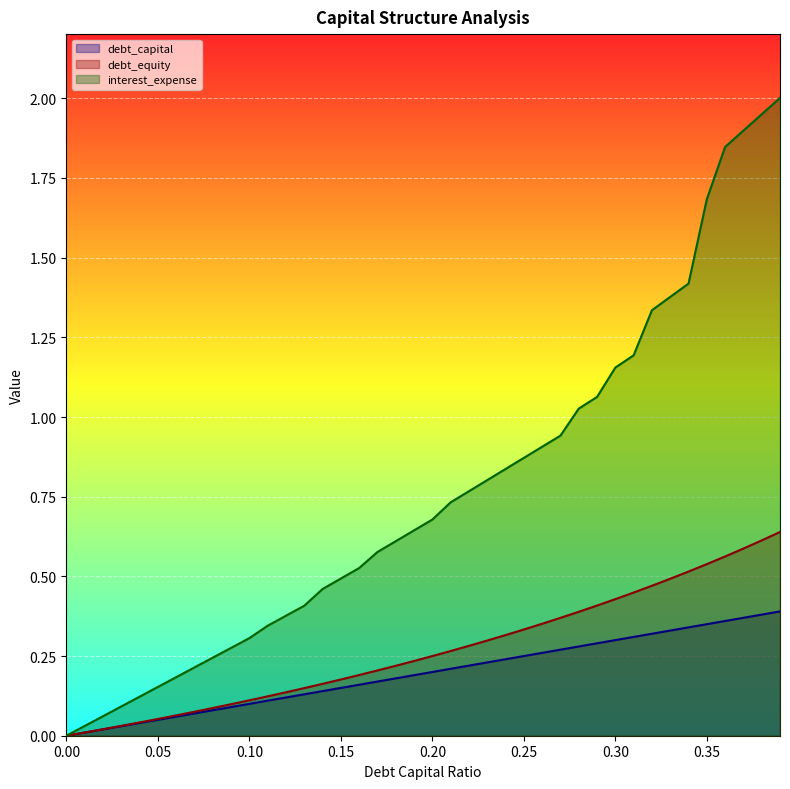

True or false: debt_equity and interest_expense intersect in this chart.

False